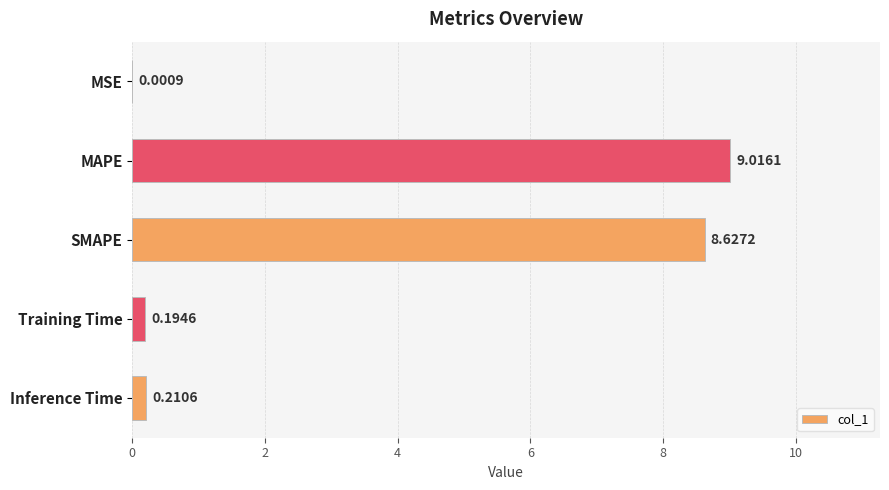

Which label corresponds to the largest value in the chart?

MAPE